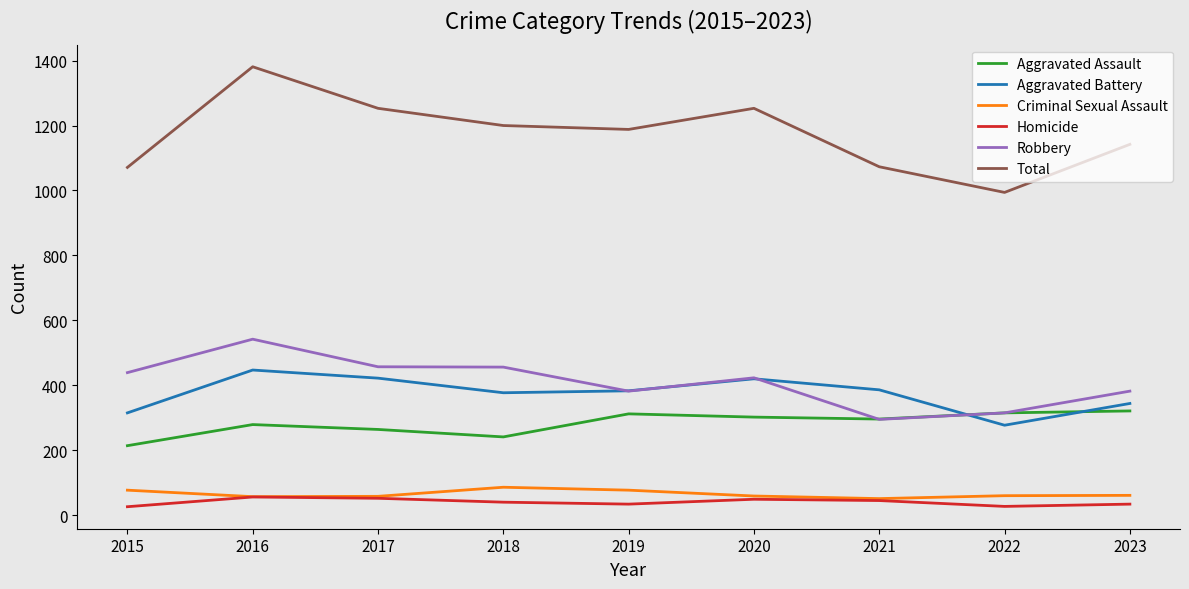

How many lines are shown in the chart?

6